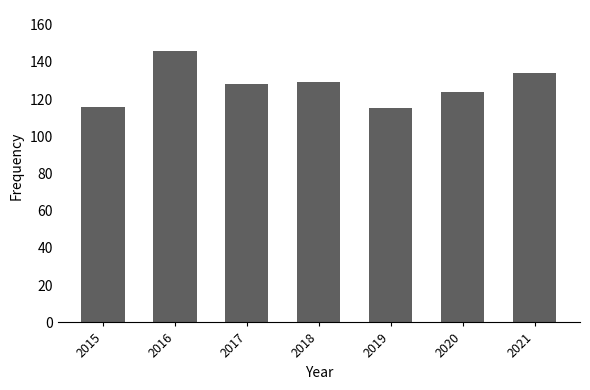

Which label corresponds to the largest value in the chart?

2016